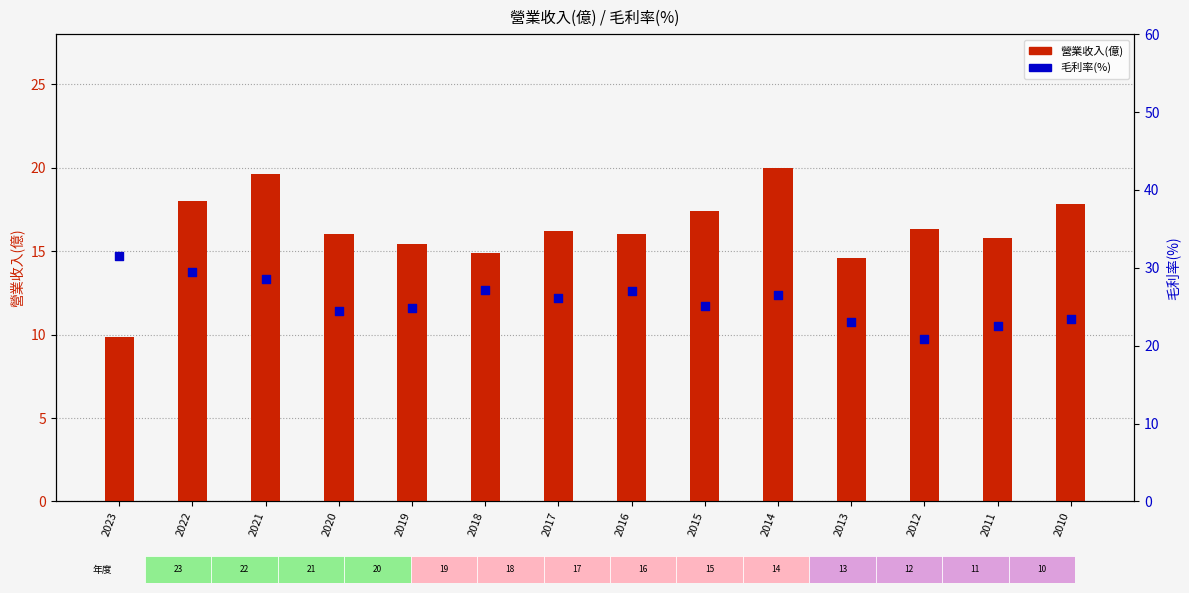

Which series contains the lowest Y value?

營業收入(億)